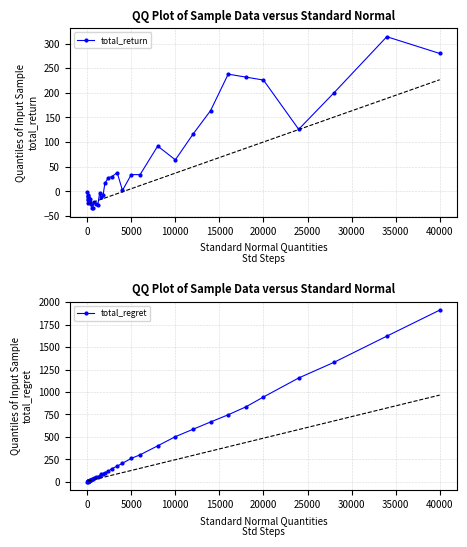

How many lines are shown in the chart?

2